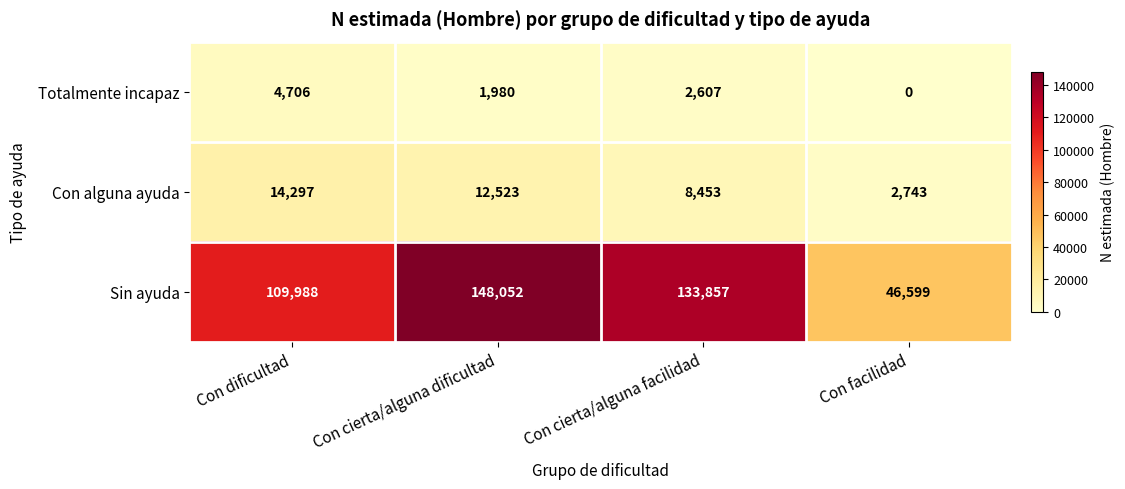

Which category has the highest value across all series?

Con cierta/alguna dificultad